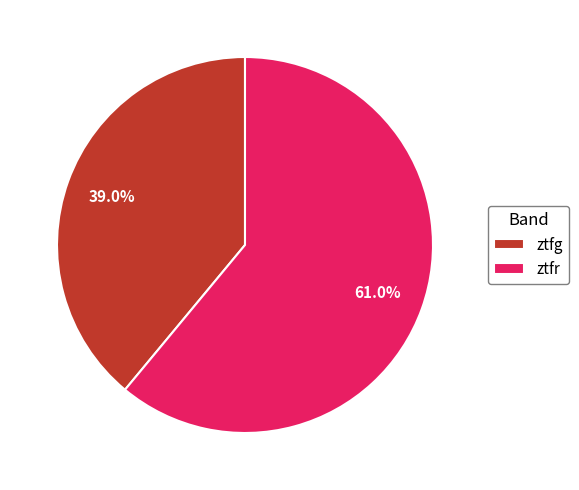

To the nearest percent, what is the difference between the largest and smallest slice percentages?

22%